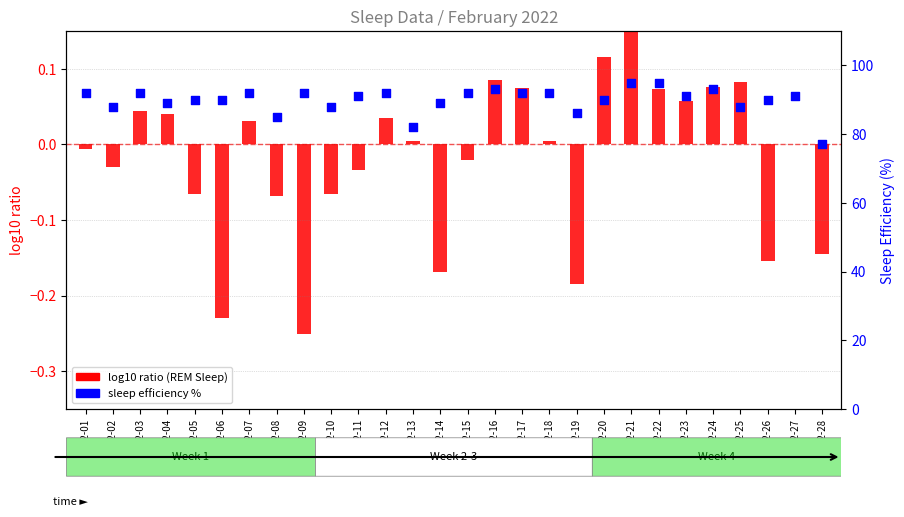

What are all the series names shown in the legend?

log10 ratio, sleep efficiency %